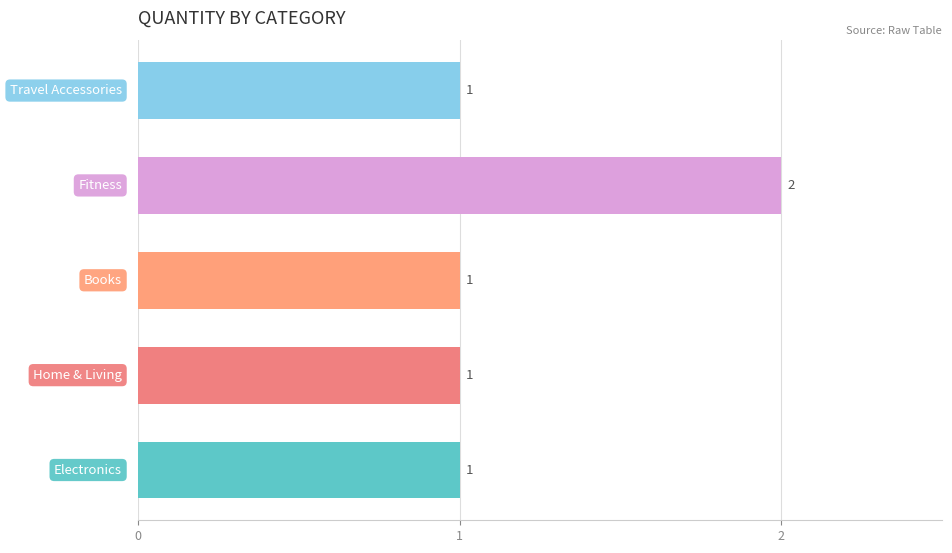

Reading bottom to top, extract all data points from this chart.

1	1	1	2	1